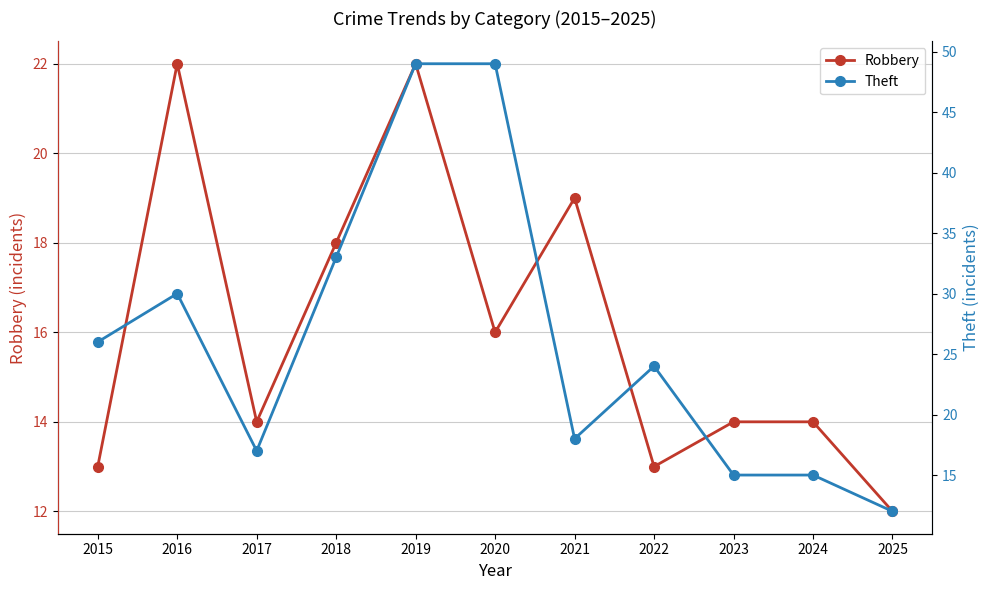

True or false: Robbery has a value of 6 at 2025.

False